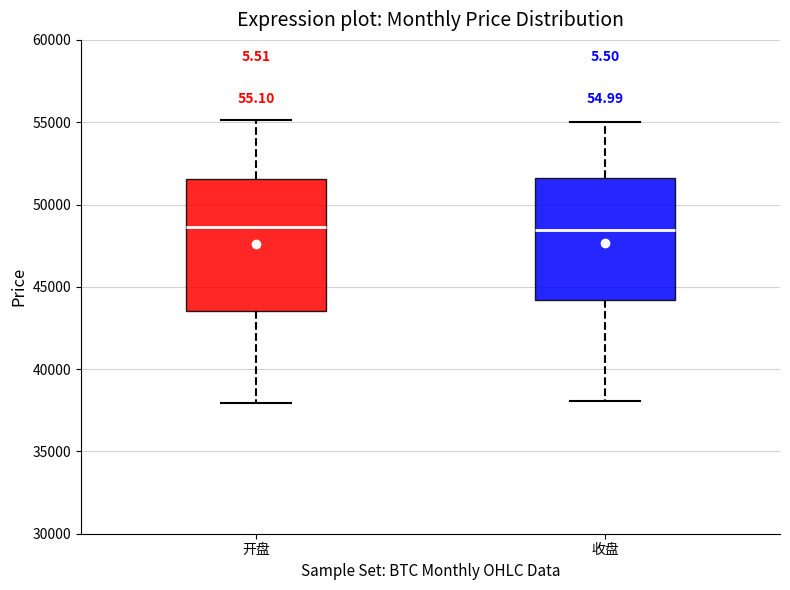

Where is the upper edge of the box for 开盘 on the y-axis? The values are not printed on the chart, so give them approximately, as read against the axis.

51500